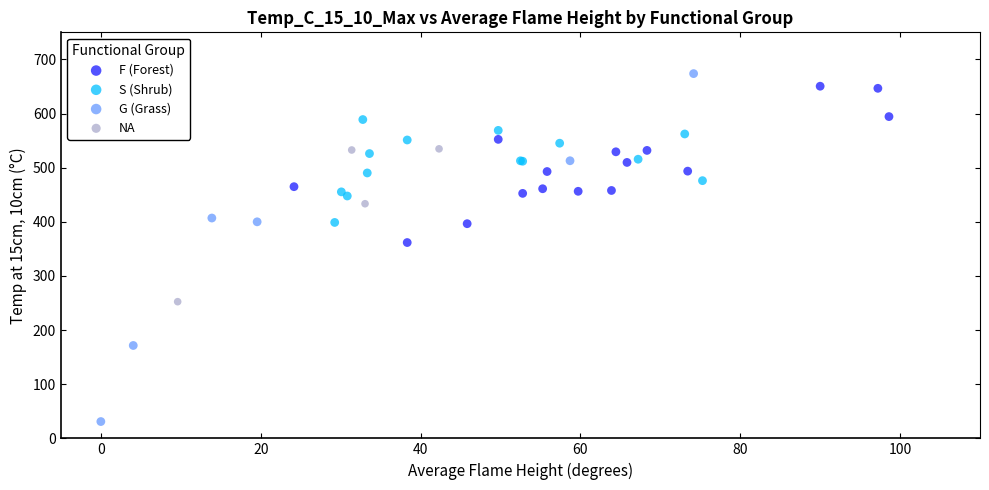

What are all the series names shown in the legend?

F (Forest), S (Shrub), G (Grass), NA